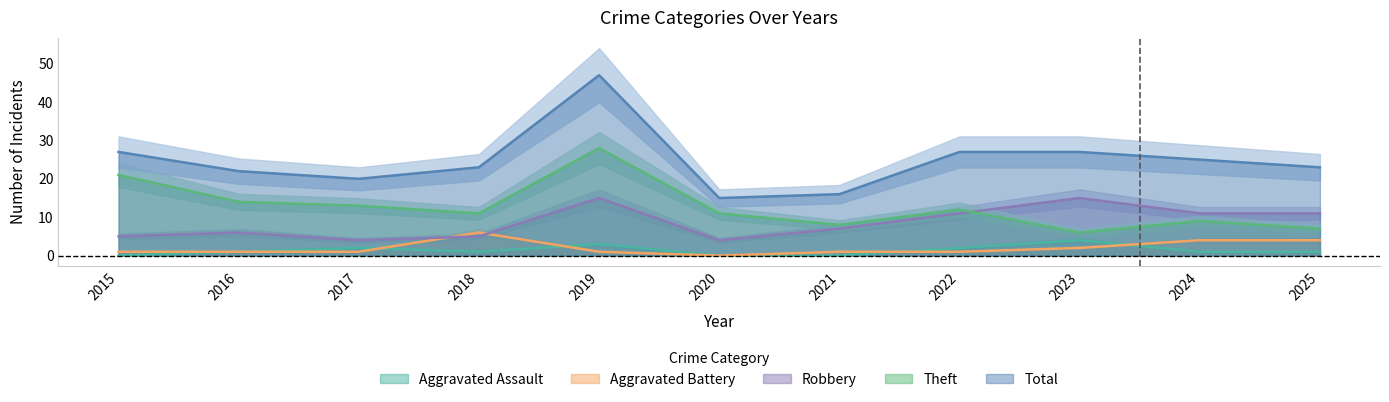

How many positive values does the Aggravated Battery series have?

10